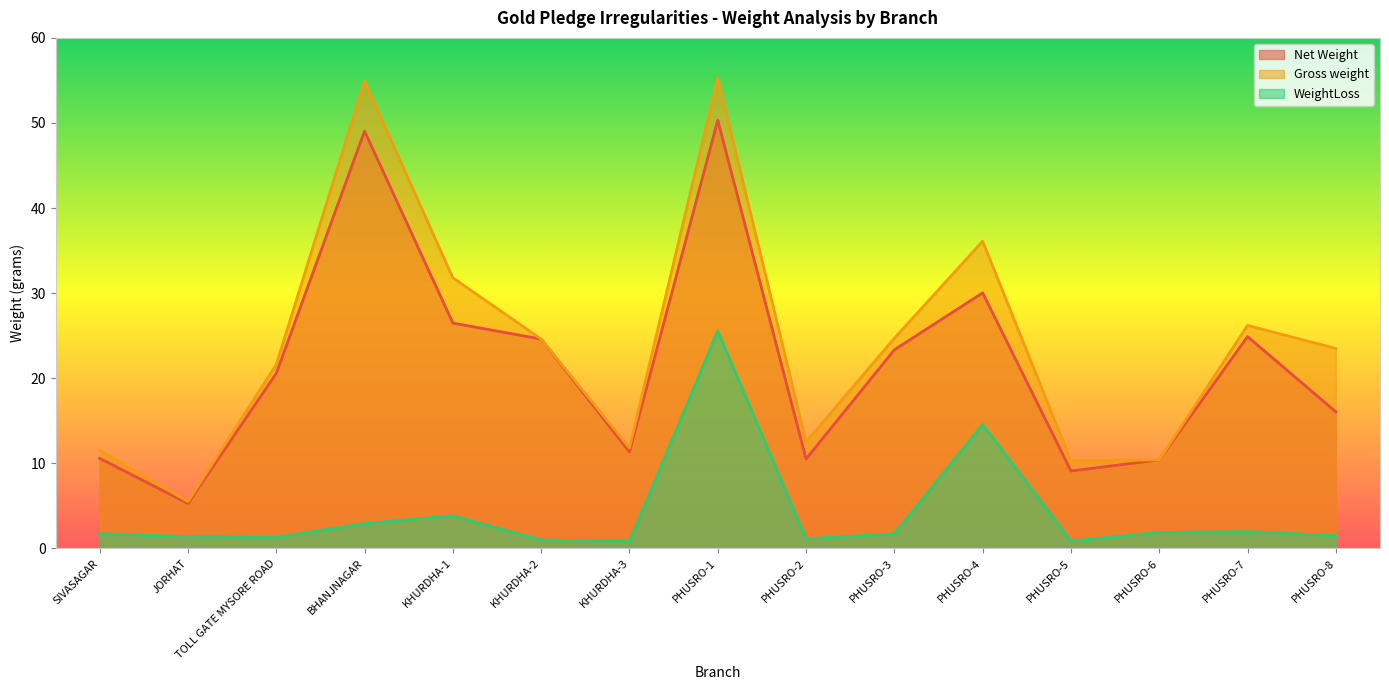

List the series in order of their peak value, highest first.

Gross weight, Net Weight, WeightLoss